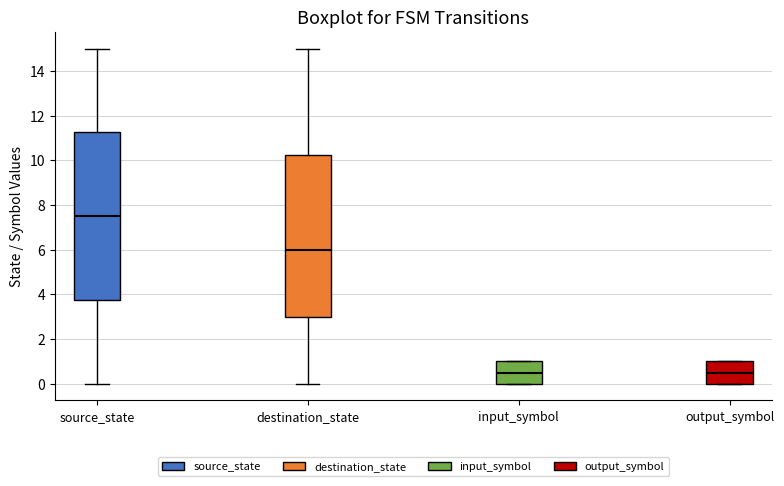

Reading left to right, transcribe this box plot: for each box, give where its median line is, the range the box spans, and where its two whiskers end, as read against the y-axis. The values are not printed on the chart, so give them approximately, as read against the axis.

source_state: median 7.6, box 3.8 to 11.2, whiskers 0.0 to 15.0
destination_state: median 6.0, box 3.0 to 10.2, whiskers 0.0 to 15.0
input_symbol: median 0.6, box 0.0 to 1.0, whiskers 0.0 to 1.0
output_symbol: median 0.6, box 0.0 to 1.0, whiskers 0.0 to 1.0